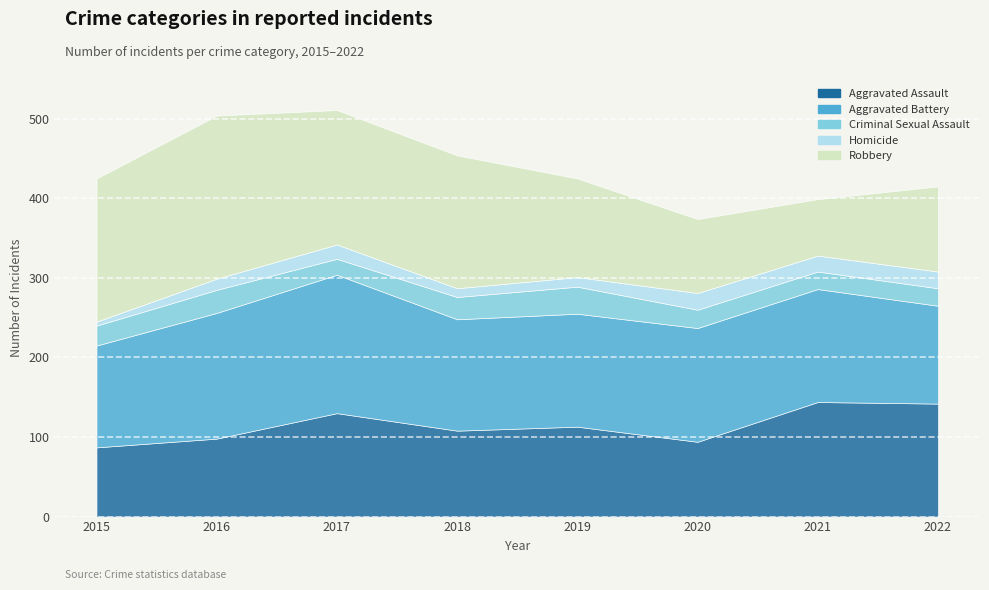

At which category does Aggravated Assault reach its first local valley?

2018